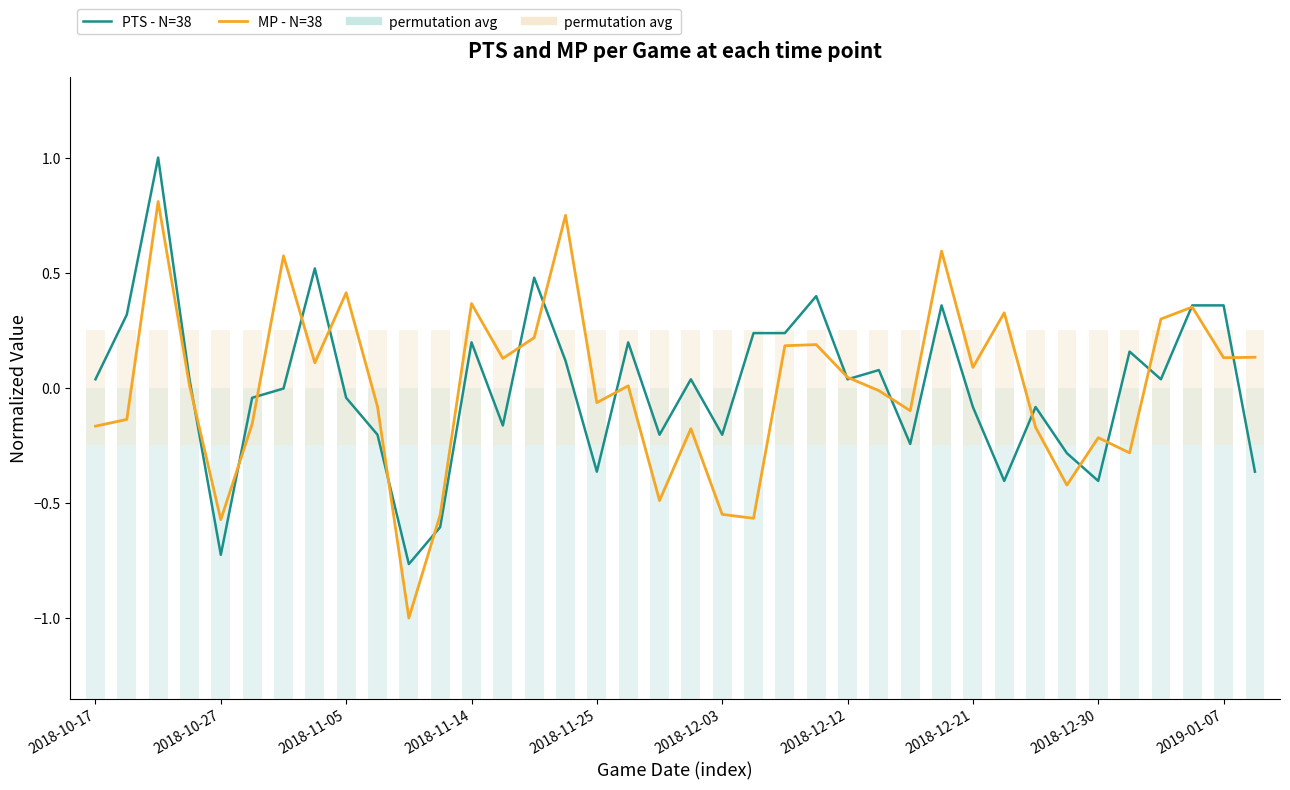

Which series has the largest total across all categories?

MP - N=38